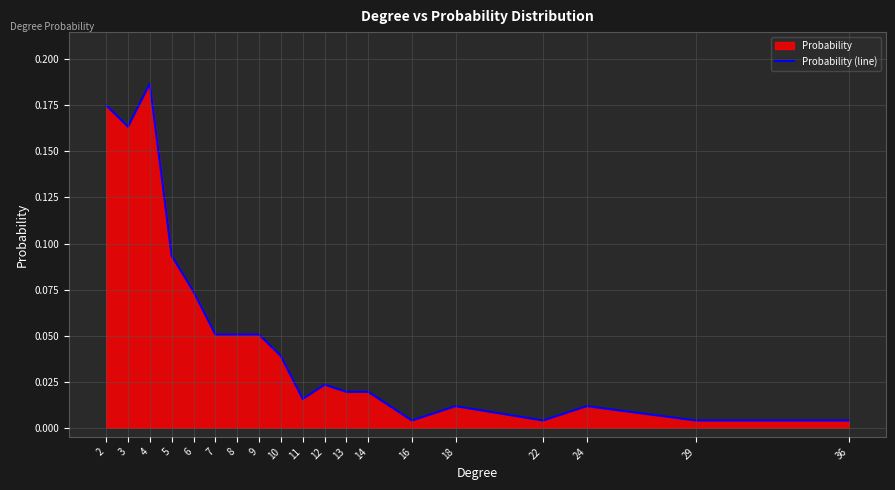

What is the value of the 7th point from the left?

0.1